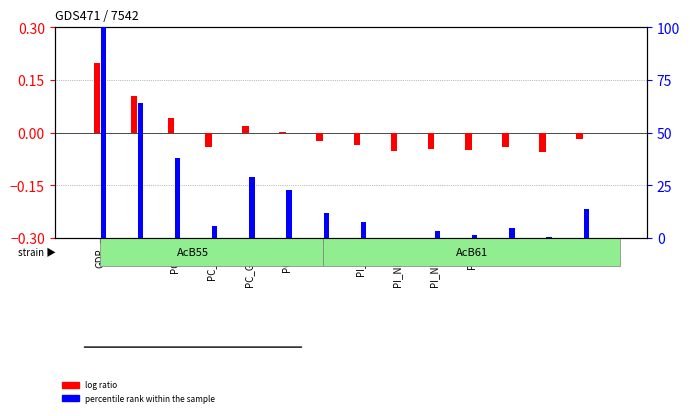

Which category has the highest value in the log ratio series?

GDP